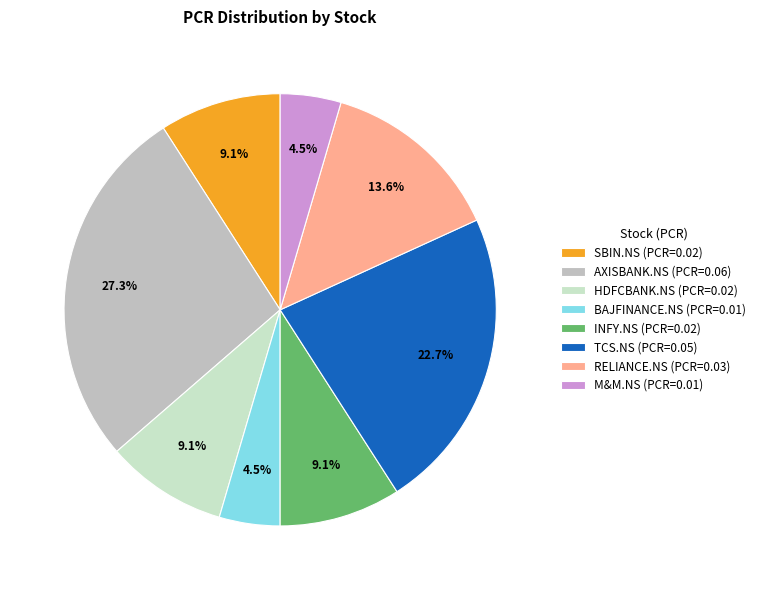

How many slices are in this pie chart?

8